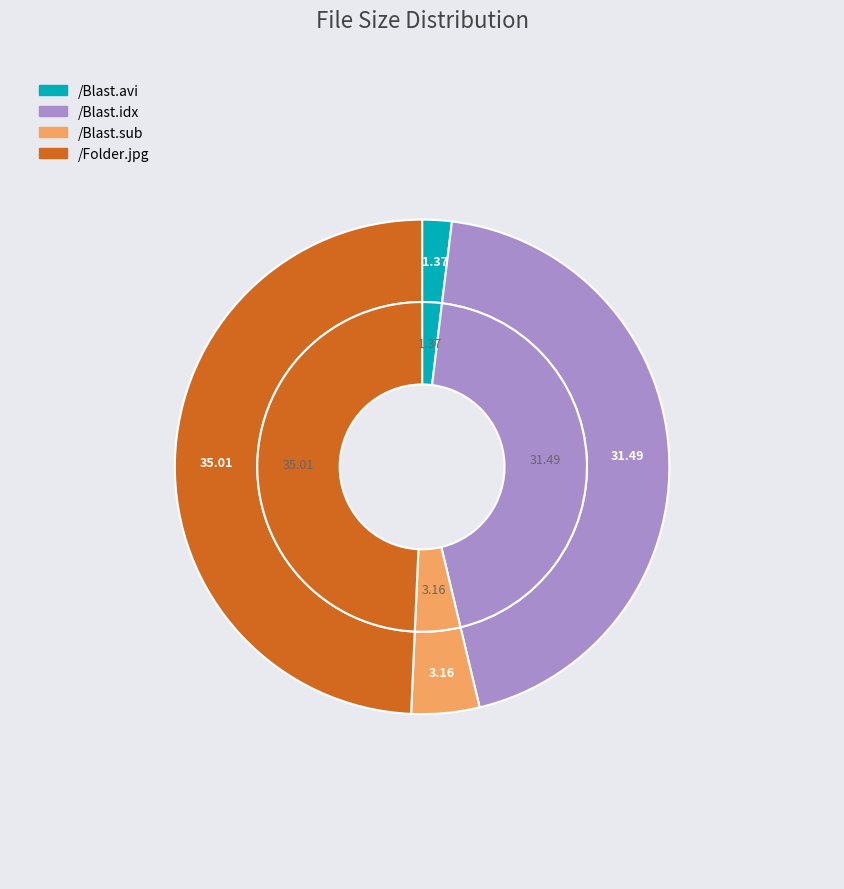

To the nearest percent, what is the difference between the /Blast.idx and /Blast.sub slice percentages?

40%